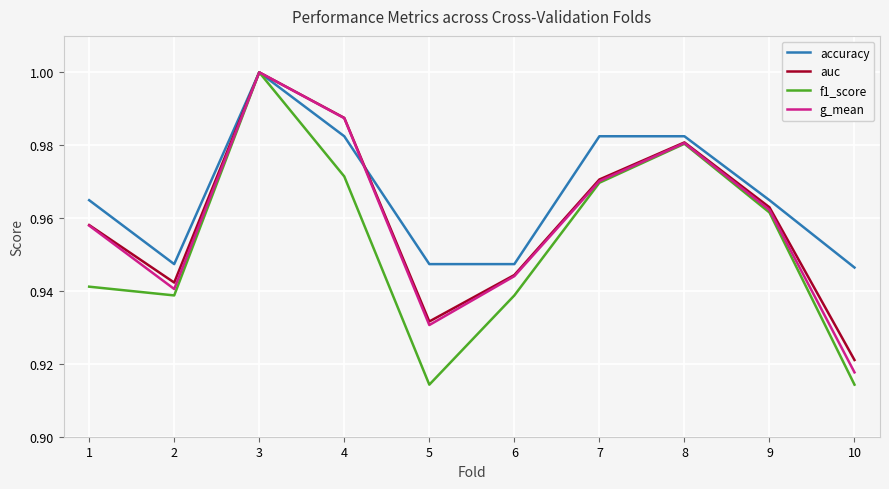

At how many categories does at least one series exceed 0?

10